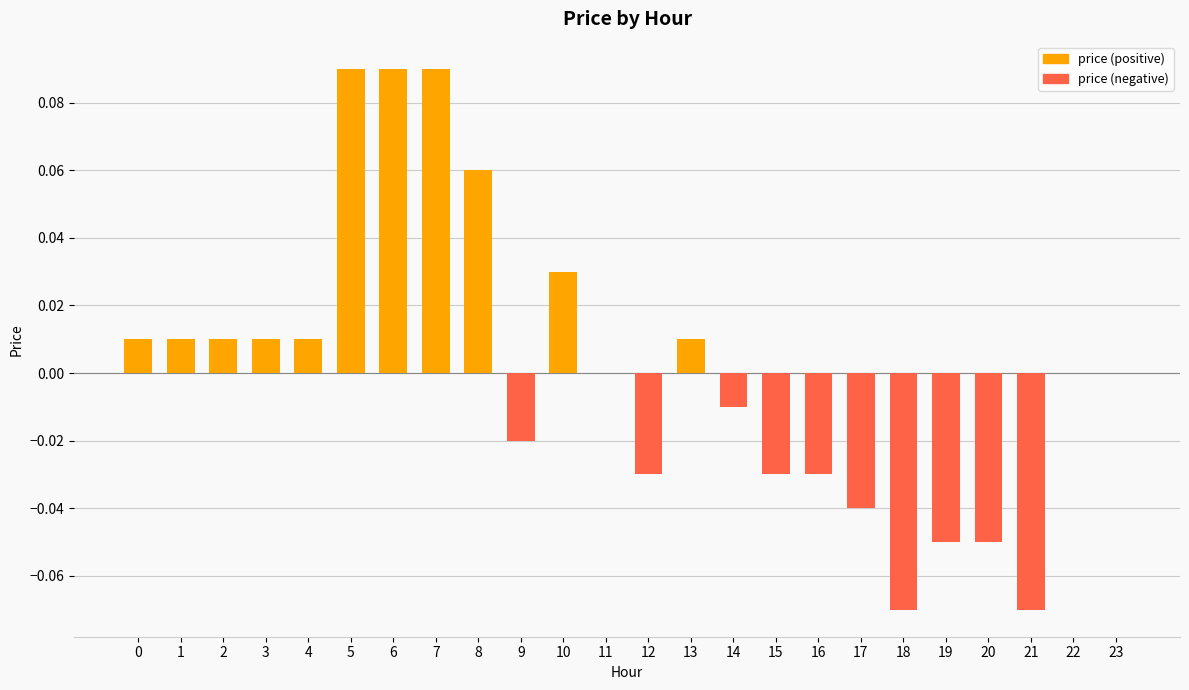

True or false: the data shows 0.0 at 11.

True